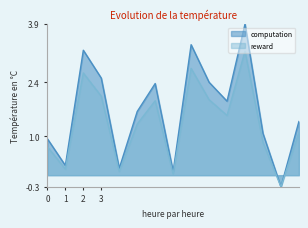

True or false: reward and computation cross at least once.

False